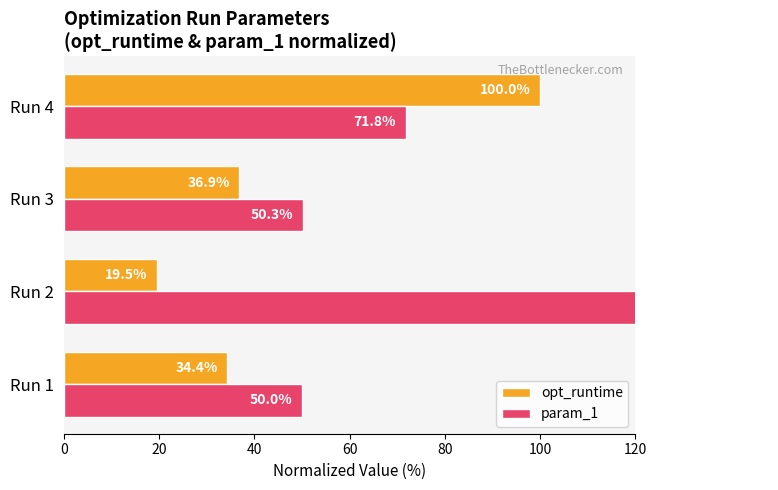

Does the chart contain stacked bars?

No